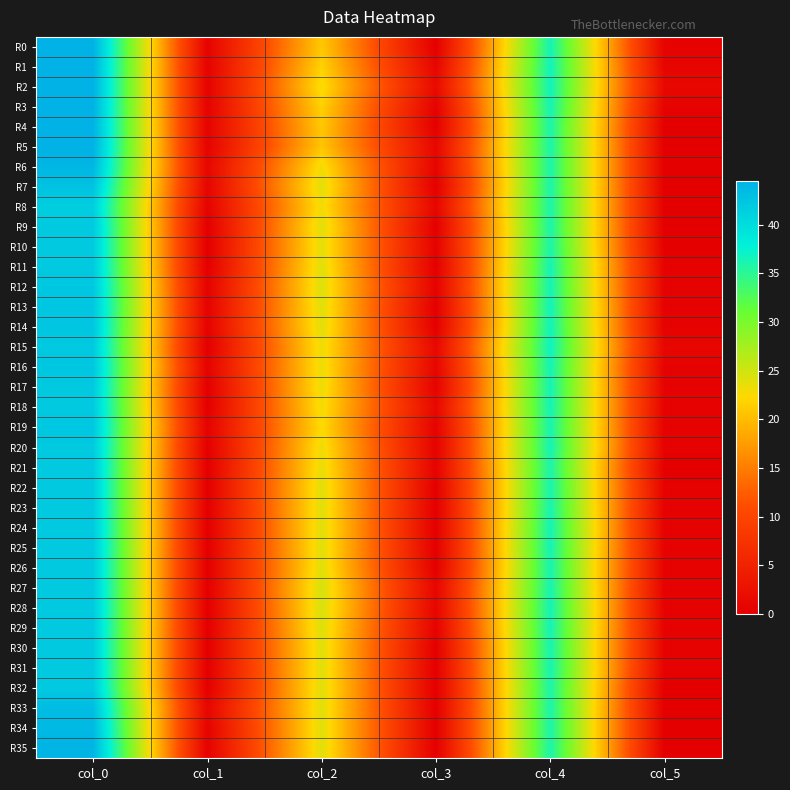

Reading left to right, transcribe all the data shown in this chart.

R0: col_0=44.5	col_1=0.5	col_2=21.0	col_3=0.0	col_4=36.5	col_5=0.5
R1: col_0=44.5	col_1=0.5	col_2=21.8	col_3=0.8	col_4=36.8	col_5=0.8
R2: col_0=44.5	col_1=0.5	col_2=22.8	col_3=1.6	col_4=36.8	col_5=1.3
R3: col_0=44.5	col_1=0.5	col_2=21.8	col_3=0.4	col_4=36.5	col_5=0.5
R4: col_0=44.5	col_1=0.5	col_2=21.0	col_3=0.0	col_4=36.0	col_5=0.0
R5: col_0=44.5	col_1=0.5	col_2=20.8	col_3=1.1	col_4=36.0	col_5=0.0
R6: col_0=44.0	col_1=1.0	col_2=23.0	col_3=0.7	col_4=36.0	col_5=0.0
R7: col_0=42.8	col_1=0.8	col_2=24.0	col_3=0.0	col_4=36.0	col_5=0.0
R8: col_0=41.5	col_1=0.5	col_2=23.0	col_3=1.0	col_4=36.0	col_5=0.0
R9: col_0=42.0	col_1=0.0	col_2=24.0	col_3=0.0	col_4=36.0	col_5=0.0
R10: col_0=42.0	col_1=0.0	col_2=23.8	col_3=0.4	col_4=36.0	col_5=0.0
R11: col_0=42.0	col_1=0.0	col_2=24.0	col_3=0.0	col_4=36.5	col_5=0.5
R12: col_0=42.2	col_1=0.4	col_2=24.2	col_3=0.4	col_4=36.5	col_5=0.5
R13: col_0=42.3	col_1=0.5	col_2=24.0	col_3=0.0	col_4=36.7	col_5=0.5
R14: col_0=42.3	col_1=0.5	col_2=24.0	col_3=0.0	col_4=36.7	col_5=0.5
R15: col_0=42.0	col_1=0.0	col_2=23.2	col_3=1.3	col_4=37.0	col_5=1.0
R16: col_0=42.3	col_1=0.5	col_2=23.3	col_3=0.9	col_4=36.5	col_5=0.5
R17: col_0=42.0	col_1=0.0	col_2=23.3	col_3=0.5	col_4=36.5	col_5=0.5
R18: col_0=42.0	col_1=0.0	col_2=23.0	col_3=1.2	col_4=36.5	col_5=0.5
R19: col_0=42.2	col_1=0.4	col_2=22.5	col_3=0.5	col_4=36.2	col_5=0.4
R20: col_0=42.0	col_1=0.0	col_2=23.2	col_3=0.4	col_4=36.5	col_5=0.5
R21: col_0=42.0	col_1=0.0	col_2=23.5	col_3=0.5	col_4=36.0	col_5=0.0
R22: col_0=42.0	col_1=0.0	col_2=24.0	col_3=0.0	col_4=36.2	col_5=0.4
R23: col_0=42.0	col_1=0.0	col_2=24.0	col_3=0.0	col_4=36.2	col_5=0.4
R24: col_0=42.0	col_1=0.0	col_2=24.0	col_3=0.0	col_4=36.5	col_5=0.5
R25: col_0=42.0	col_1=0.0	col_2=24.0	col_3=0.0	col_4=36.5	col_5=0.5
R26: col_0=42.0	col_1=0.0	col_2=24.0	col_3=0.0	col_4=36.2	col_5=0.4
R27: col_0=42.0	col_1=0.0	col_2=24.7	col_3=0.9	col_4=36.3	col_5=0.5
R28: col_0=42.0	col_1=0.0	col_2=24.5	col_3=0.9	col_4=36.5	col_5=0.5
R29: col_0=42.0	col_1=0.0	col_2=24.2	col_3=0.4	col_4=36.5	col_5=0.5
R30: col_0=42.0	col_1=0.0	col_2=24.0	col_3=0.0	col_4=36.2	col_5=0.4
R31: col_0=42.0	col_1=0.0	col_2=24.0	col_3=0.0	col_4=36.3	col_5=0.5
R32: col_0=42.0	col_1=0.0	col_2=24.0	col_3=0.0	col_4=36.0	col_5=0.0
R33: col_0=43.3	col_1=0.9	col_2=24.0	col_3=0.0	col_4=36.0	col_5=0.0
R34: col_0=43.7	col_1=0.5	col_2=24.0	col_3=0.0	col_4=36.0	col_5=0.0
R35: col_0=44.2	col_1=0.4	col_2=24.0	col_3=0.0	col_4=36.0	col_5=0.0